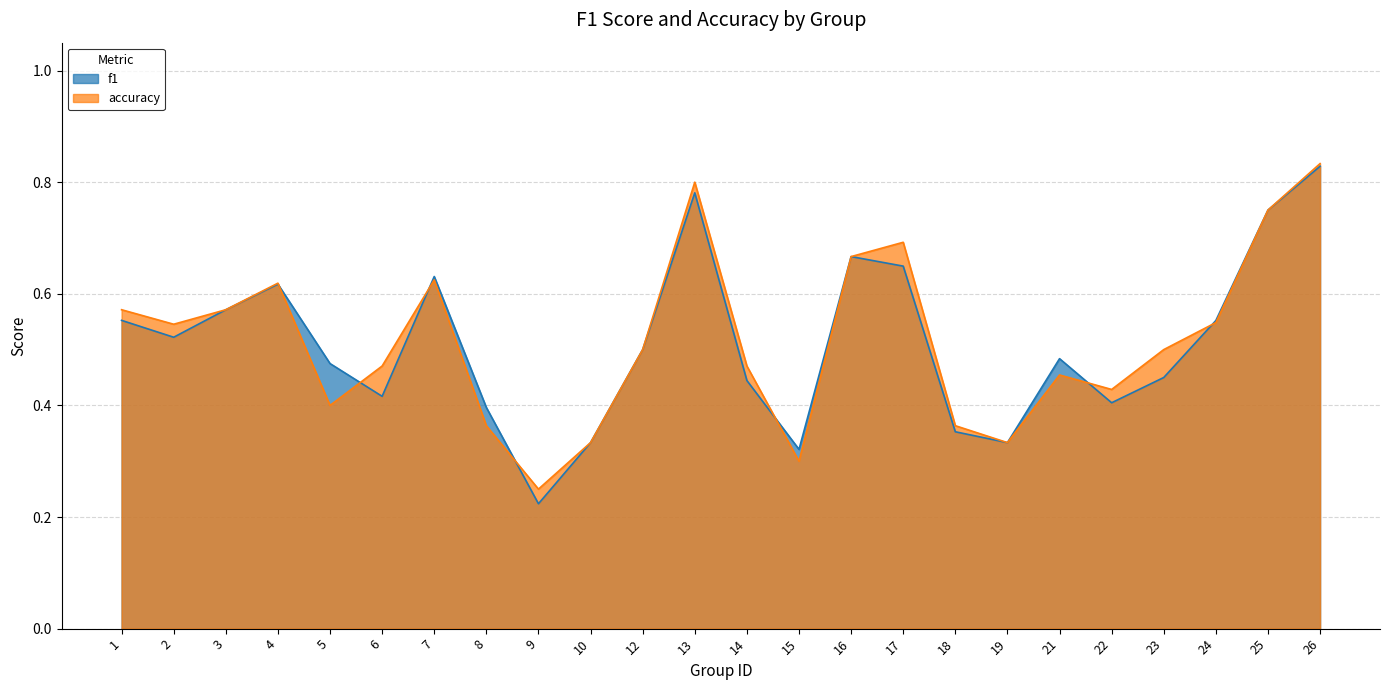

Rank the categories by accuracy value from highest to lowest.

26, 13, 25, 17, 16, 7, 4, 1, 3, 24, 2, 12, 23, 6, 14, 21, 22, 5, 8, 18, 10, 19, 15, 9